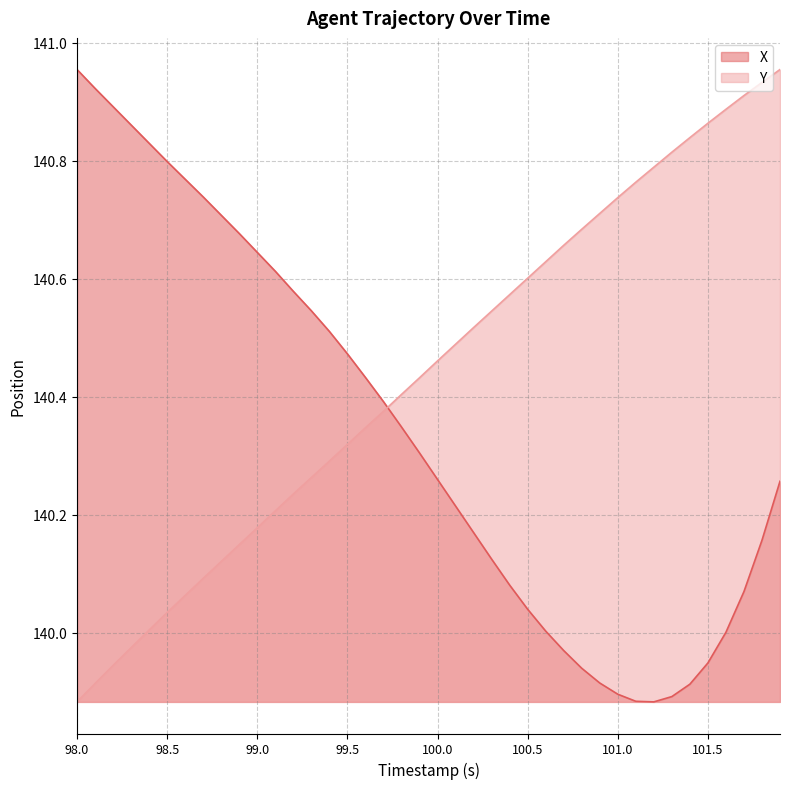

Between 98.1 and 100.4, which series saw the biggest shift?

X